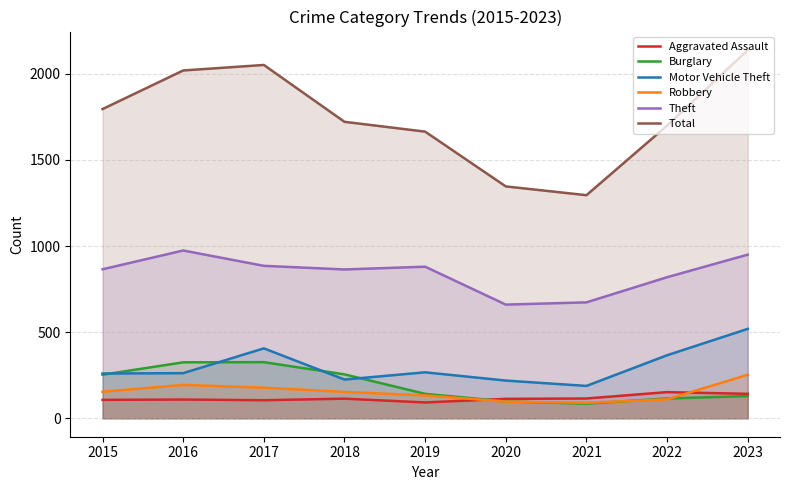

How many data points in Motor Vehicle Theft are above 262?

4